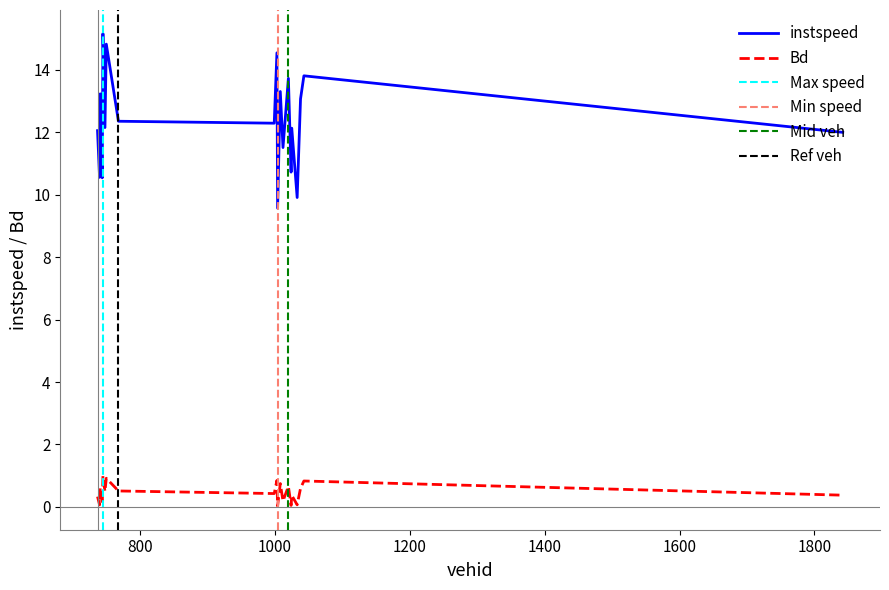

What is the sum of the Bd values at 748 and 1842?

0.9